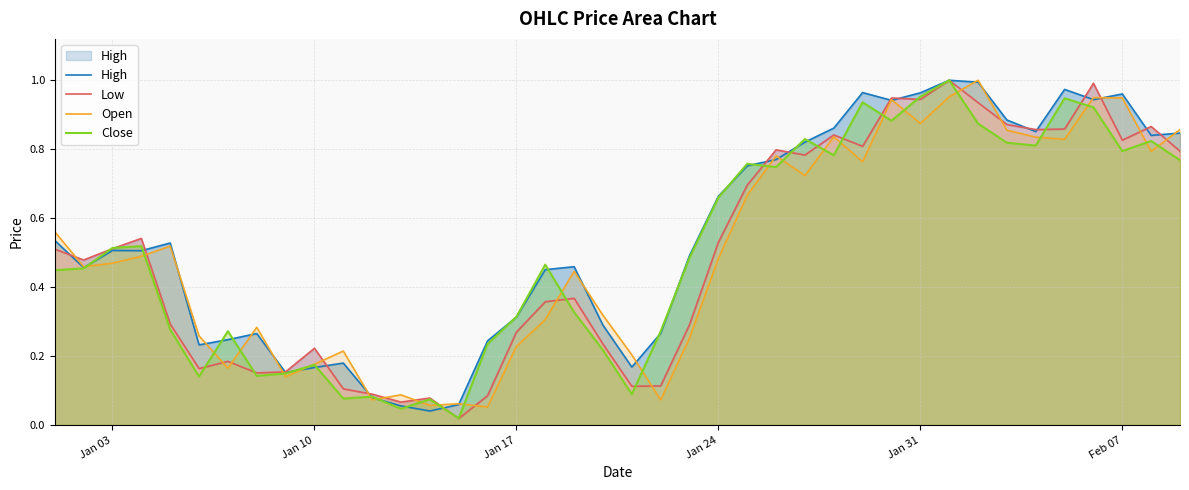

Rank the series by their maximum value, from highest to lowest.

Open, High, Close, Low